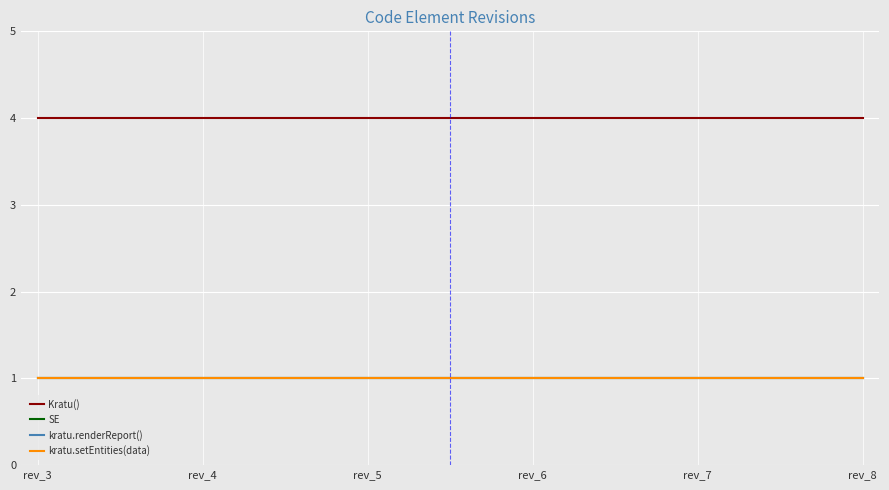

Is it true that SE equals 1 at rev_3?

True